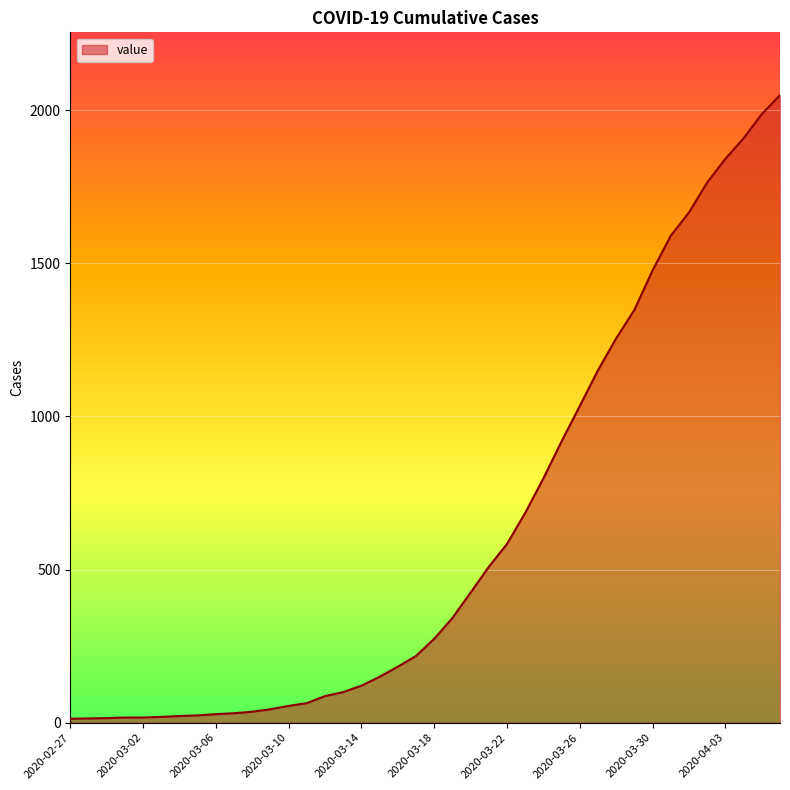

What is the maximum value shown in the chart?

2049